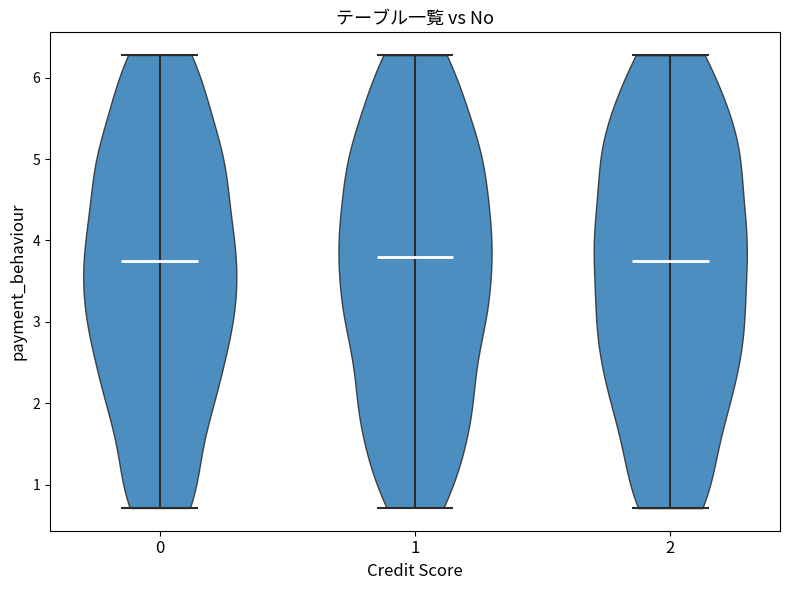

Reading left to right, read every violin against the y-axis: where its median line is, and the lowest and highest points it reaches. The values are not printed on the chart, so give them approximately, as read against the axis.

0: median line 3.7, lowest point 0.7, highest point 6.3
1: median line 3.8, lowest point 0.7, highest point 6.3
2: median line 3.8, lowest point 0.7, highest point 6.3